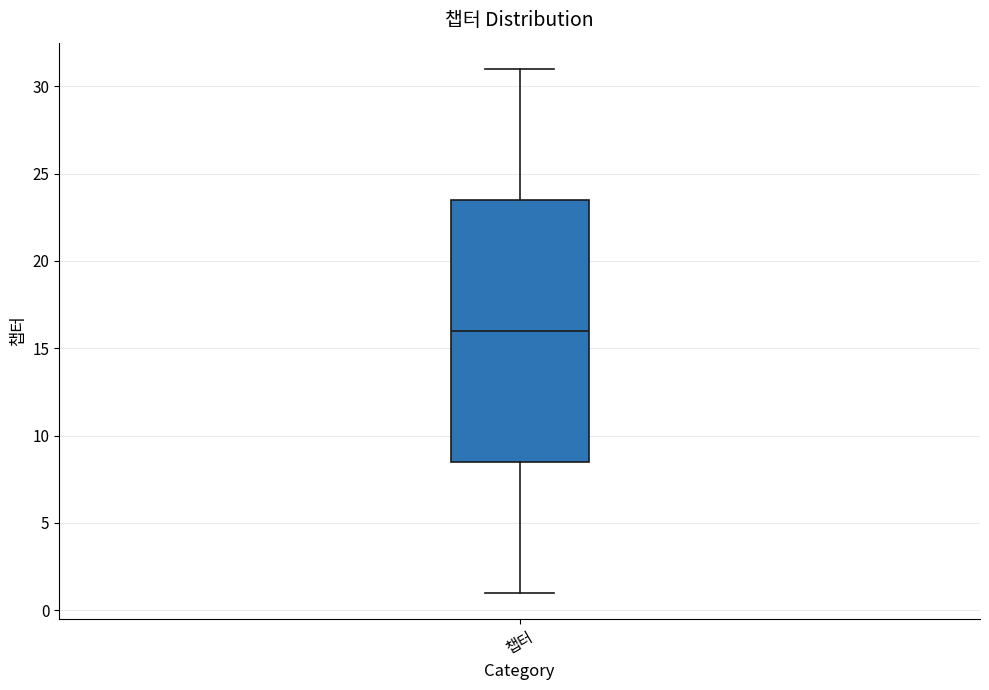

Transcribe this box plot: give where the median line is, the range the box spans, and where the two whiskers end, as read against the y-axis. The values are not printed on the chart, so give them approximately, as read against the axis.

median 16.0, box 8.5 to 23.5, whiskers 1.0 to 31.0